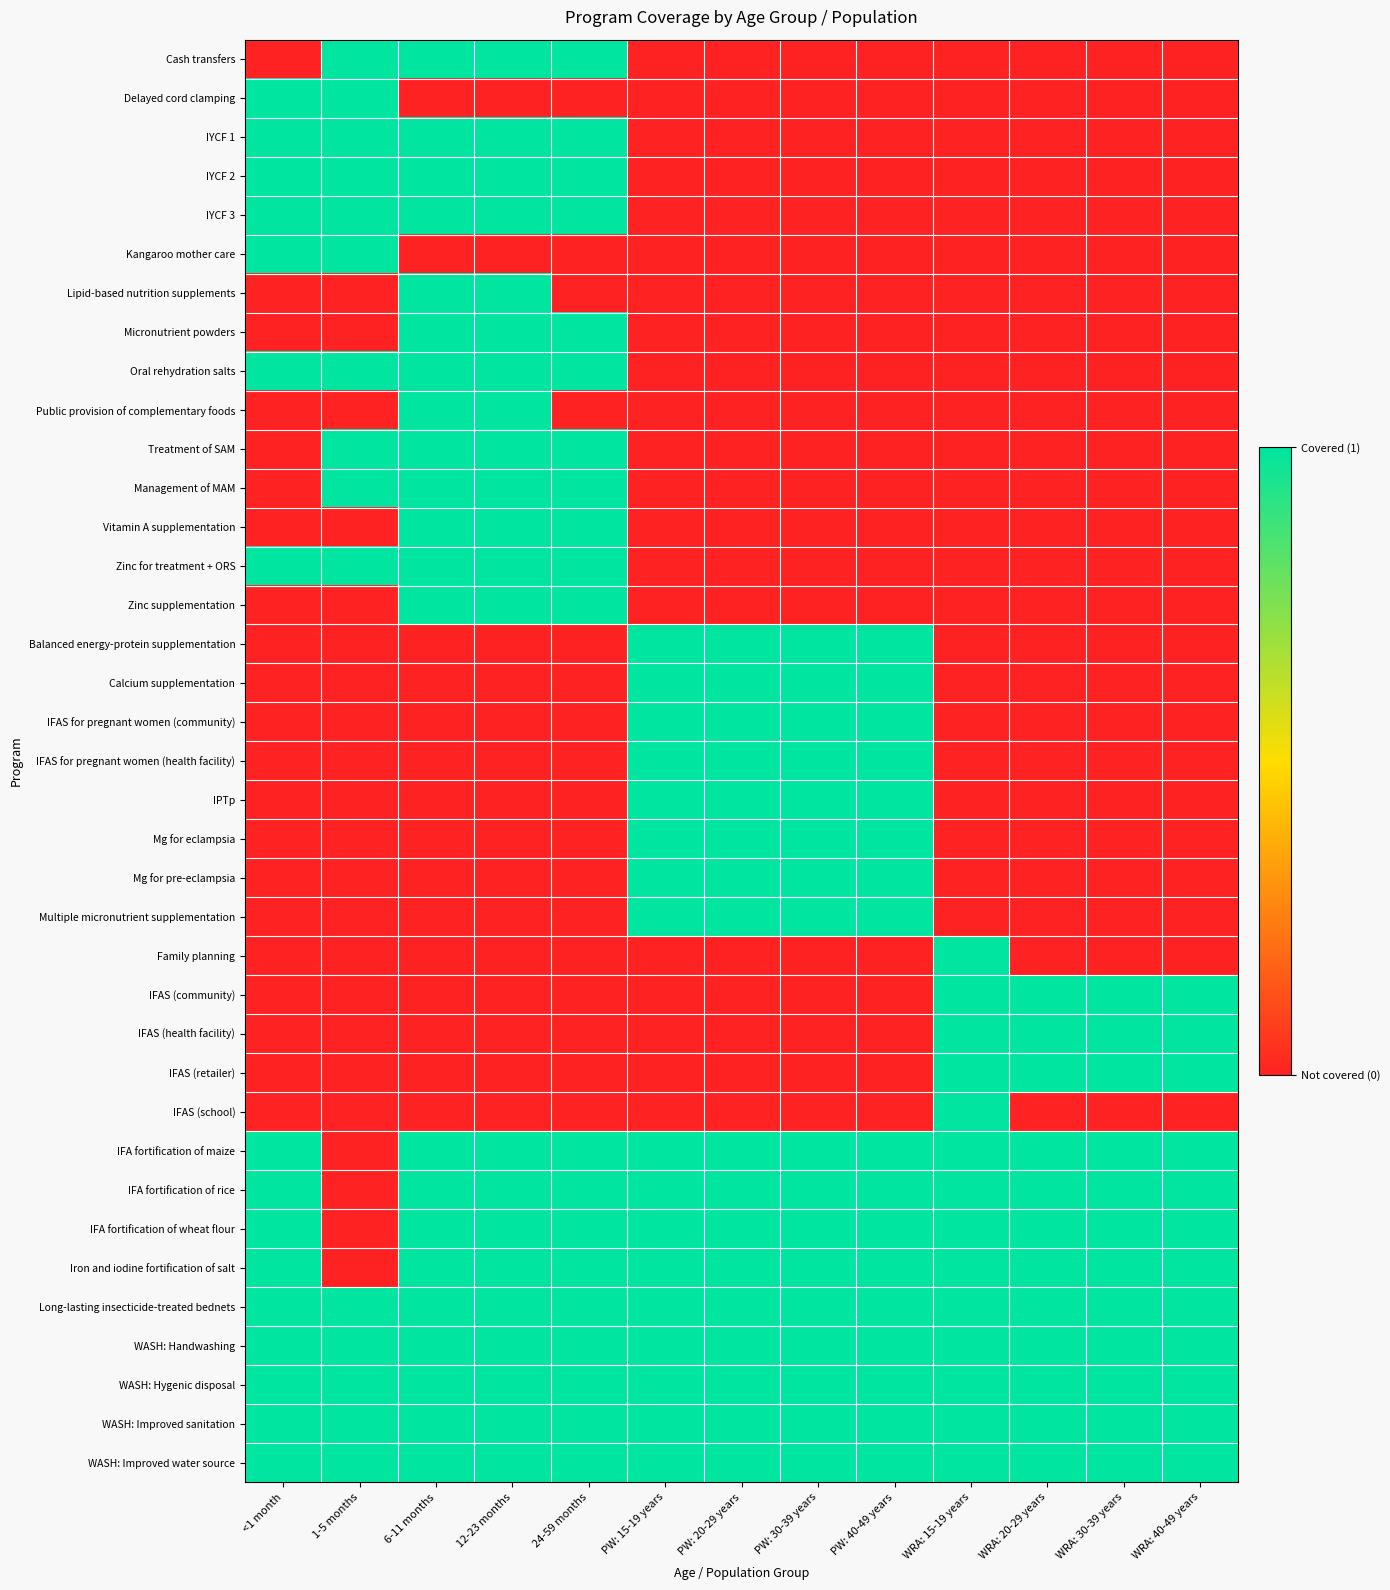

What is the spread (max minus min) of values at PW: 30-39 years?

1